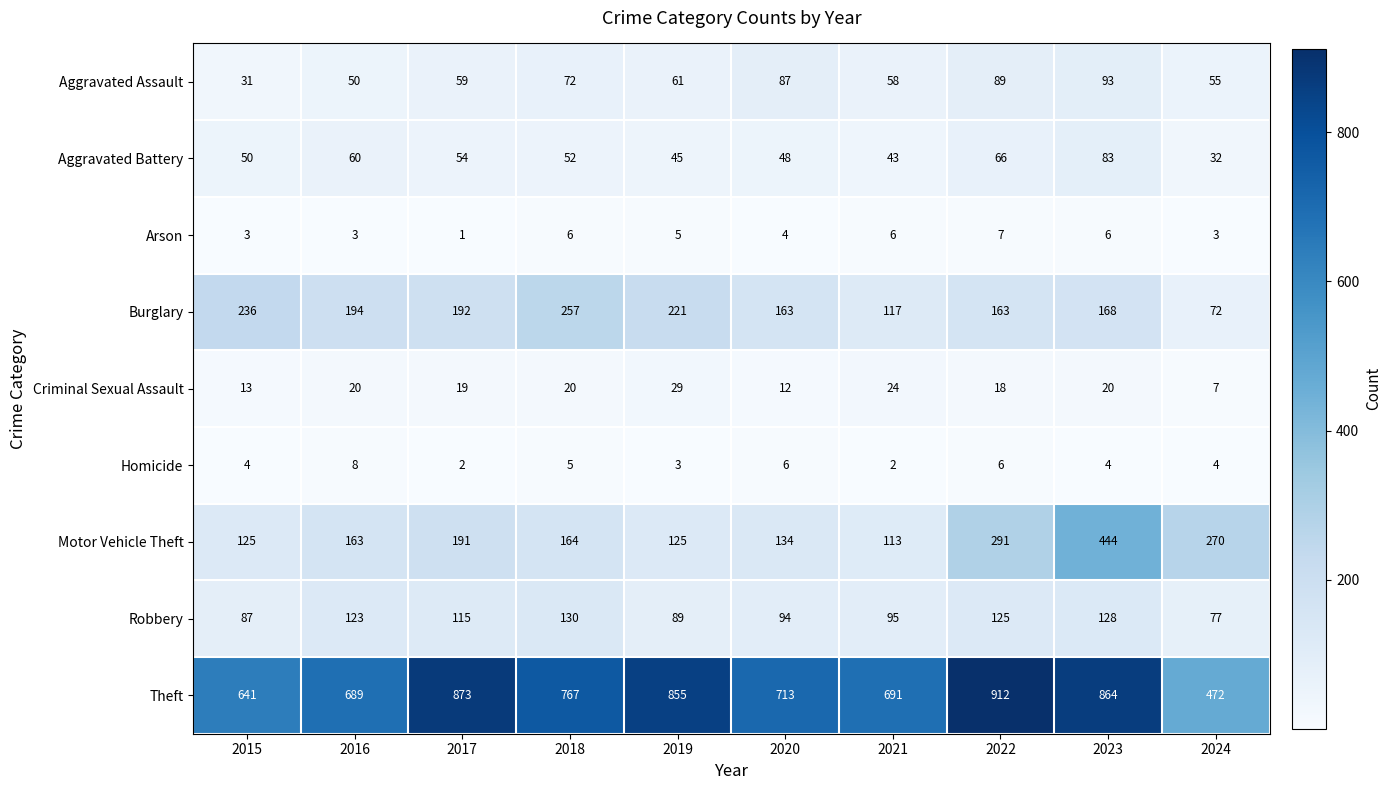

What is the total value across all series at 2018?

1473